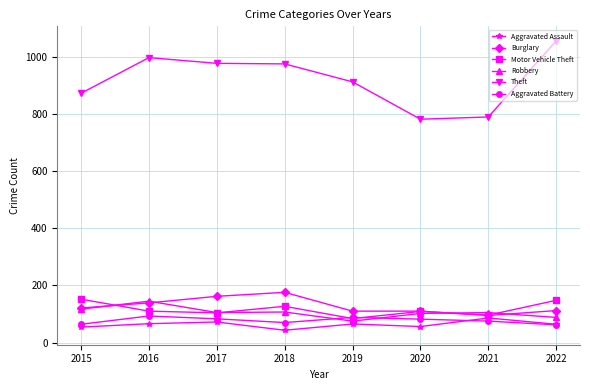

True or false: Aggravated Assault and Motor Vehicle Theft intersect in this chart.

False